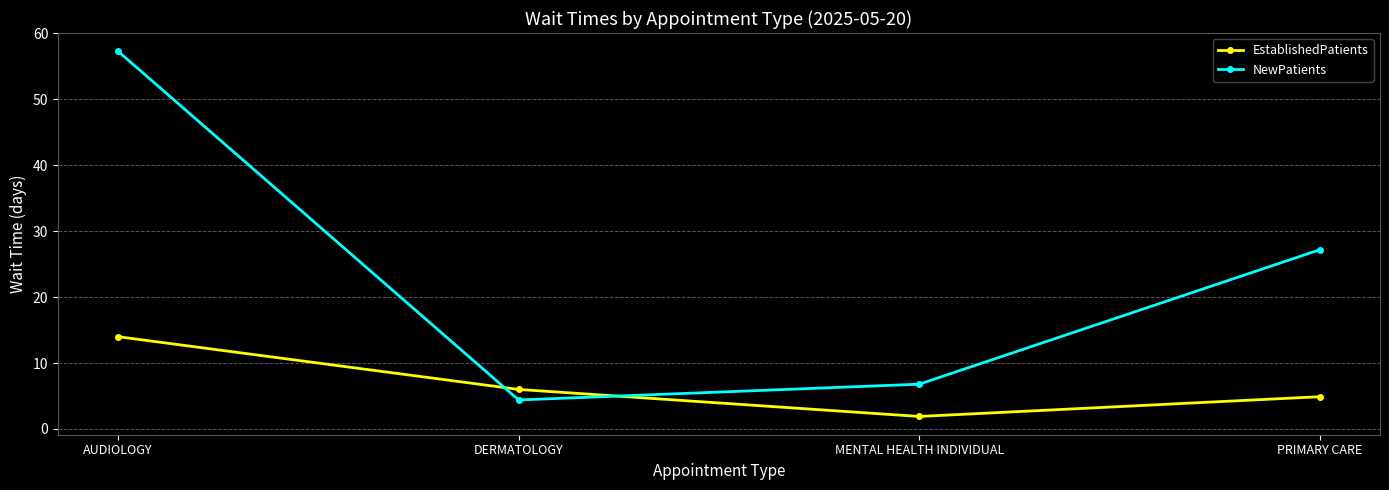

Which series has the largest total across all categories?

NewPatients